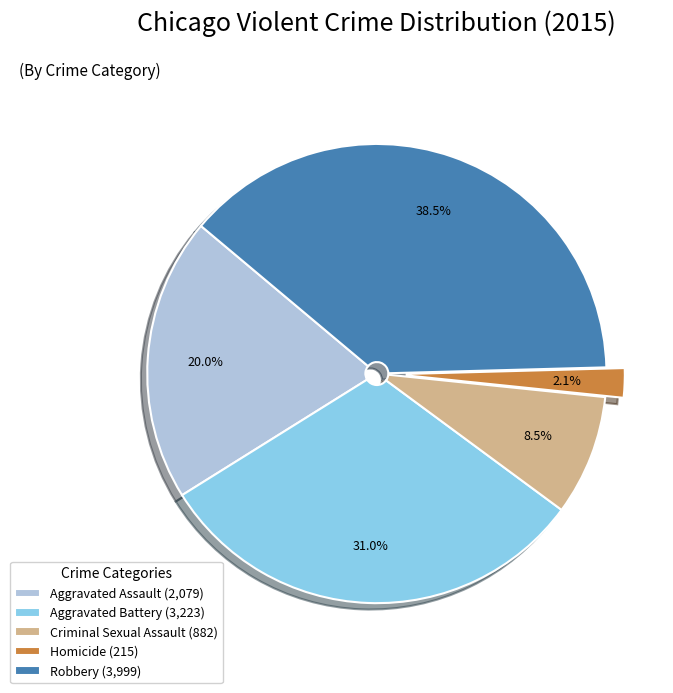

Is there a majority slice in this chart?

No